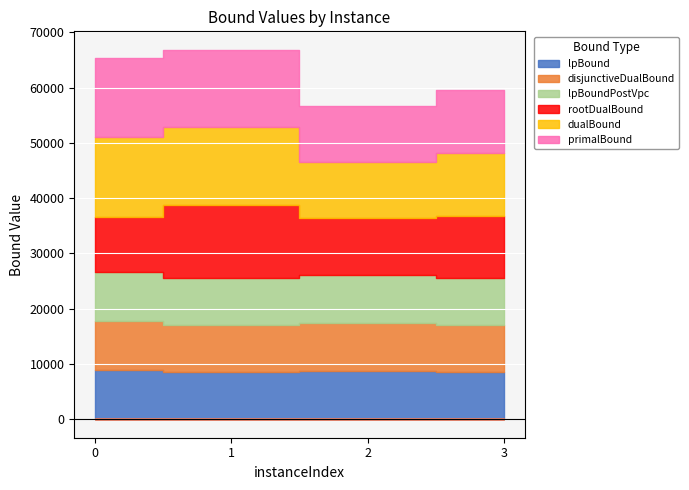

What is the difference between the dualBound values at 0 and 2?

4244.0